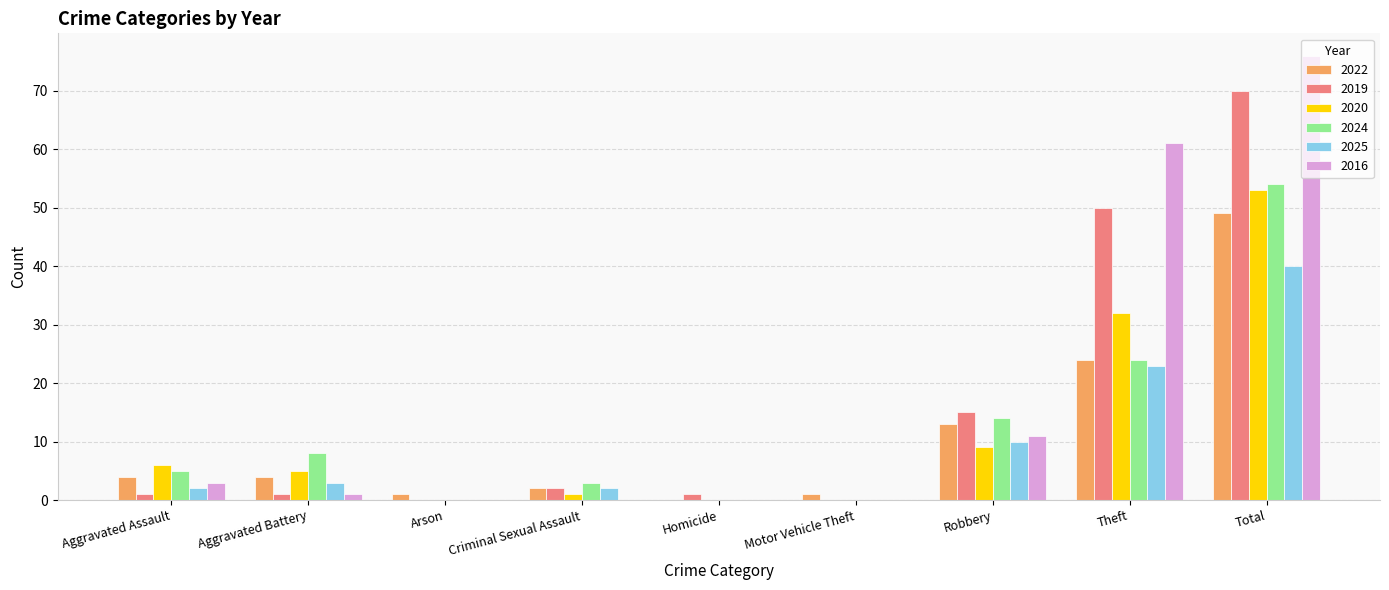

What are all the series names shown in the legend?

2022, 2019, 2020, 2024, 2025, 2016